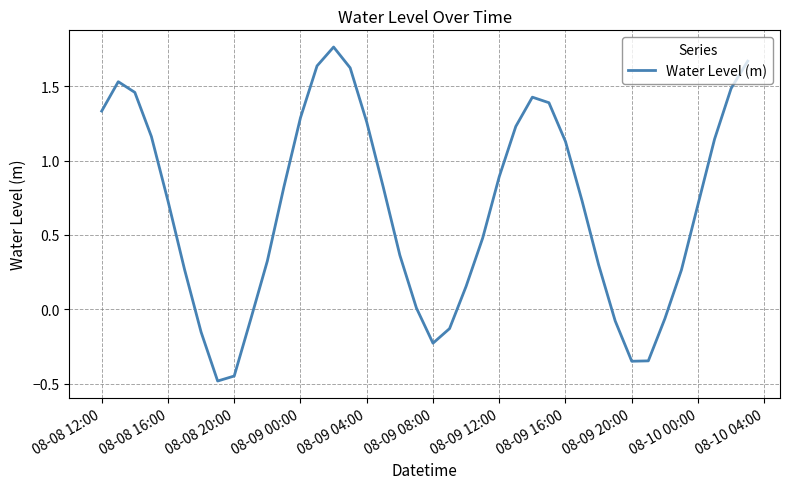

What is the difference between the maximum and minimum values?

2.2